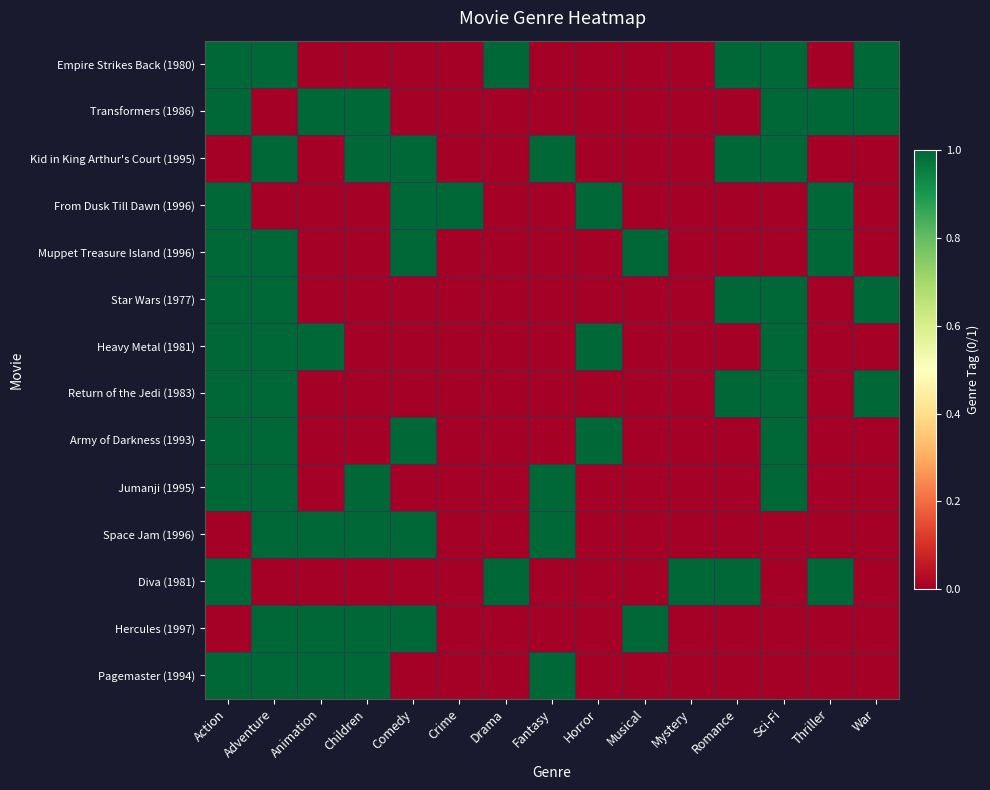

Reading left to right, transcribe all the data shown in this chart.

Empire Strikes Back (1980): Action=1	Adventure=1	Animation=0	Children=0	Comedy=0	Crime=0	Drama=1	Fantasy=0	Horror=0	Musical=0	Mystery=0	Romance=1	Sci-Fi=1	Thriller=0	War=1
Transformers (1986): Action=1	Adventure=0	Animation=1	Children=1	Comedy=0	Crime=0	Drama=0	Fantasy=0	Horror=0	Musical=0	Mystery=0	Romance=0	Sci-Fi=1	Thriller=1	War=1
Kid in King Arthur's Court (1995): Action=0	Adventure=1	Animation=0	Children=1	Comedy=1	Crime=0	Drama=0	Fantasy=1	Horror=0	Musical=0	Mystery=0	Romance=1	Sci-Fi=1	Thriller=0	War=0
From Dusk Till Dawn (1996): Action=1	Adventure=0	Animation=0	Children=0	Comedy=1	Crime=1	Drama=0	Fantasy=0	Horror=1	Musical=0	Mystery=0	Romance=0	Sci-Fi=0	Thriller=1	War=0
Muppet Treasure Island (1996): Action=1	Adventure=1	Animation=0	Children=0	Comedy=1	Crime=0	Drama=0	Fantasy=0	Horror=0	Musical=1	Mystery=0	Romance=0	Sci-Fi=0	Thriller=1	War=0
Star Wars (1977): Action=1	Adventure=1	Animation=0	Children=0	Comedy=0	Crime=0	Drama=0	Fantasy=0	Horror=0	Musical=0	Mystery=0	Romance=1	Sci-Fi=1	Thriller=0	War=1
Heavy Metal (1981): Action=1	Adventure=1	Animation=1	Children=0	Comedy=0	Crime=0	Drama=0	Fantasy=0	Horror=1	Musical=0	Mystery=0	Romance=0	Sci-Fi=1	Thriller=0	War=0
Return of the Jedi (1983): Action=1	Adventure=1	Animation=0	Children=0	Comedy=0	Crime=0	Drama=0	Fantasy=0	Horror=0	Musical=0	Mystery=0	Romance=1	Sci-Fi=1	Thriller=0	War=1
Army of Darkness (1993): Action=1	Adventure=1	Animation=0	Children=0	Comedy=1	Crime=0	Drama=0	Fantasy=0	Horror=1	Musical=0	Mystery=0	Romance=0	Sci-Fi=1	Thriller=0	War=0
Jumanji (1995): Action=1	Adventure=1	Animation=0	Children=1	Comedy=0	Crime=0	Drama=0	Fantasy=1	Horror=0	Musical=0	Mystery=0	Romance=0	Sci-Fi=1	Thriller=0	War=0
Space Jam (1996): Action=0	Adventure=1	Animation=1	Children=1	Comedy=1	Crime=0	Drama=0	Fantasy=1	Horror=0	Musical=0	Mystery=0	Romance=0	Sci-Fi=0	Thriller=0	War=0
Diva (1981): Action=1	Adventure=0	Animation=0	Children=0	Comedy=0	Crime=0	Drama=1	Fantasy=0	Horror=0	Musical=0	Mystery=1	Romance=1	Sci-Fi=0	Thriller=1	War=0
Hercules (1997): Action=0	Adventure=1	Animation=1	Children=1	Comedy=1	Crime=0	Drama=0	Fantasy=0	Horror=0	Musical=1	Mystery=0	Romance=0	Sci-Fi=0	Thriller=0	War=0
Pagemaster (1994): Action=1	Adventure=1	Animation=1	Children=1	Comedy=0	Crime=0	Drama=0	Fantasy=1	Horror=0	Musical=0	Mystery=0	Romance=0	Sci-Fi=0	Thriller=0	War=0